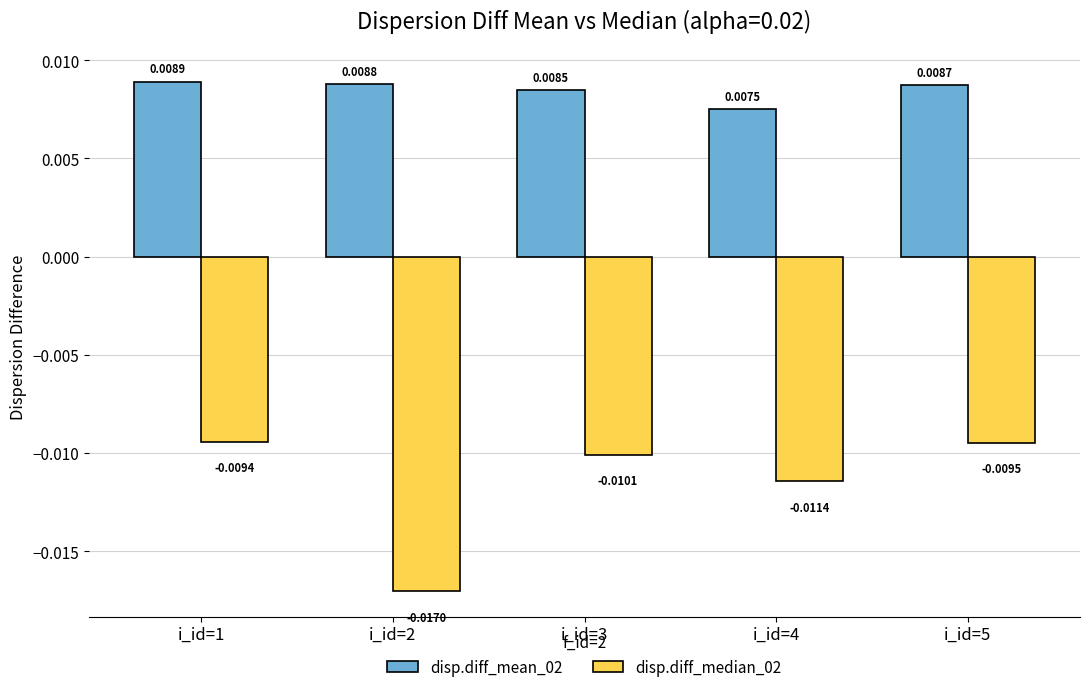

Between i_id=1 and i_id=3, which series saw the biggest shift?

disp.diff_median_02